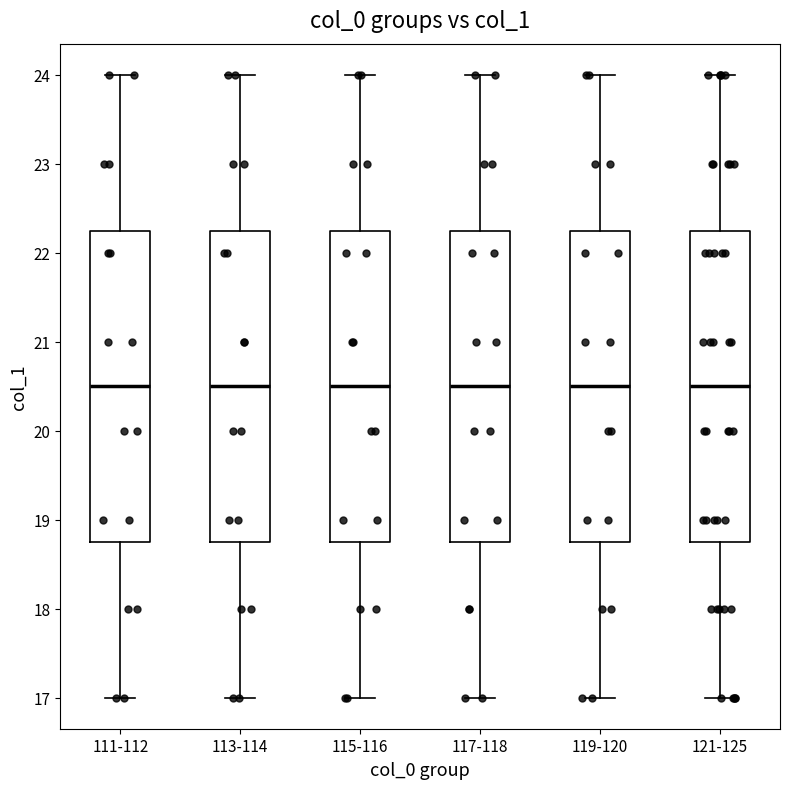

Reading left to right, transcribe this box plot: for each box, give where its median line is, the range the box spans, and where its two whiskers end, as read against the y-axis. The values are not printed on the chart, so give them approximately, as read against the axis.

111-112: median 20.5, box 18.8 to 22.3, whiskers 17.0 to 24.0
113-114: median 20.5, box 18.8 to 22.3, whiskers 17.0 to 24.0
115-116: median 20.5, box 18.8 to 22.3, whiskers 17.0 to 24.0
117-118: median 20.5, box 18.8 to 22.3, whiskers 17.0 to 24.0
119-120: median 20.5, box 18.8 to 22.3, whiskers 17.0 to 24.0
121-125: median 20.5, box 18.8 to 22.3, whiskers 17.0 to 24.0